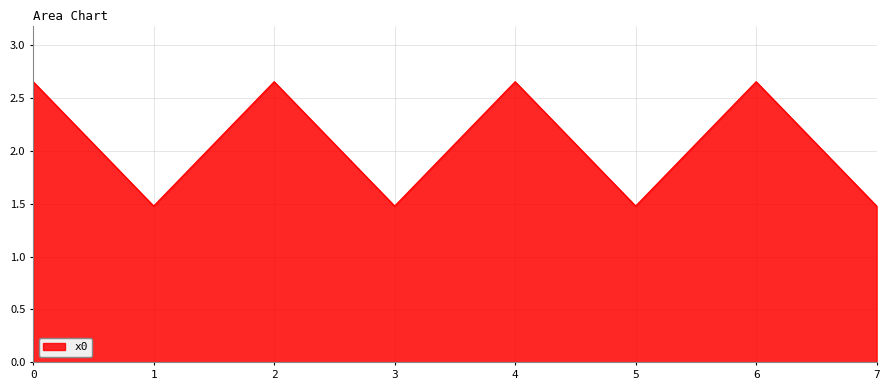

Approximately how many times larger is the value at 5 compared to 6?

0.6